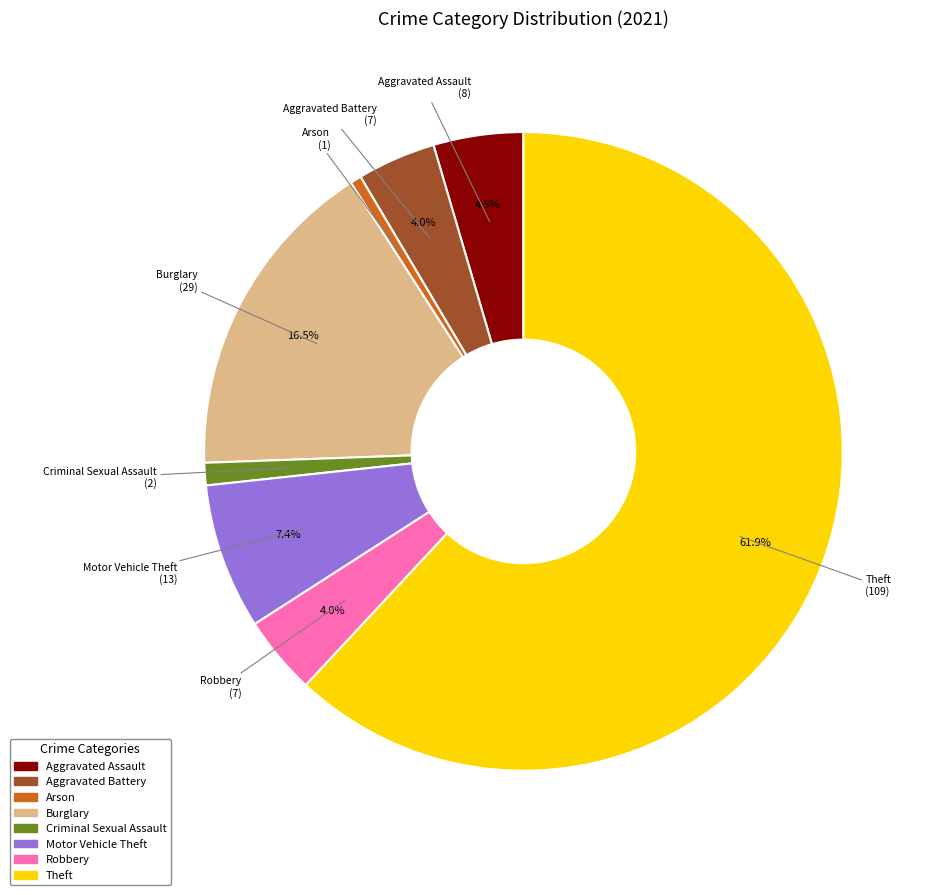

Is there any slice that represents more than half of the pie?

Yes